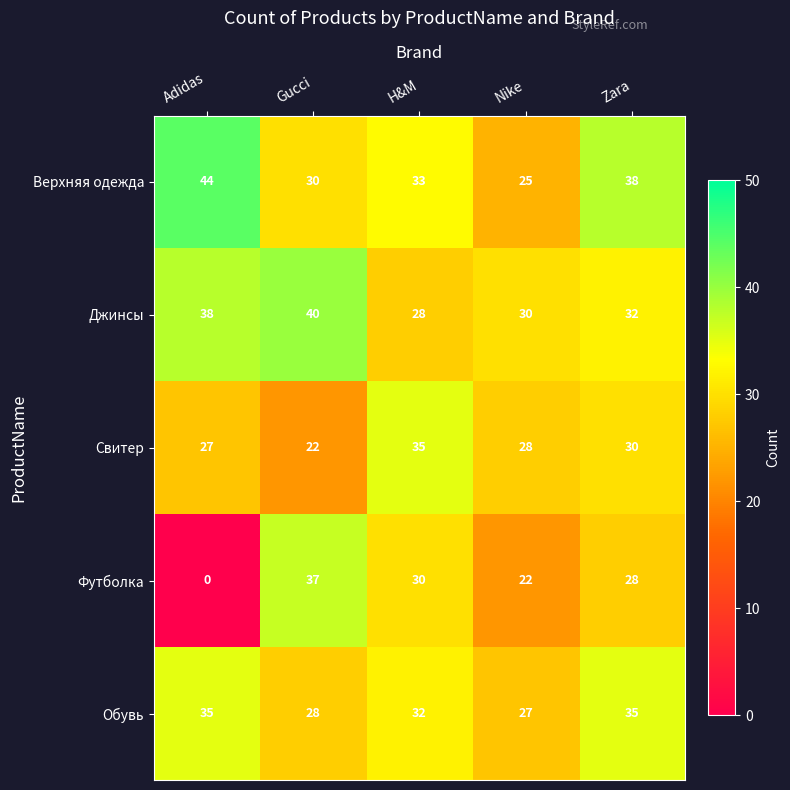

What is the difference between the Свитер values at Adidas and H&M?

8